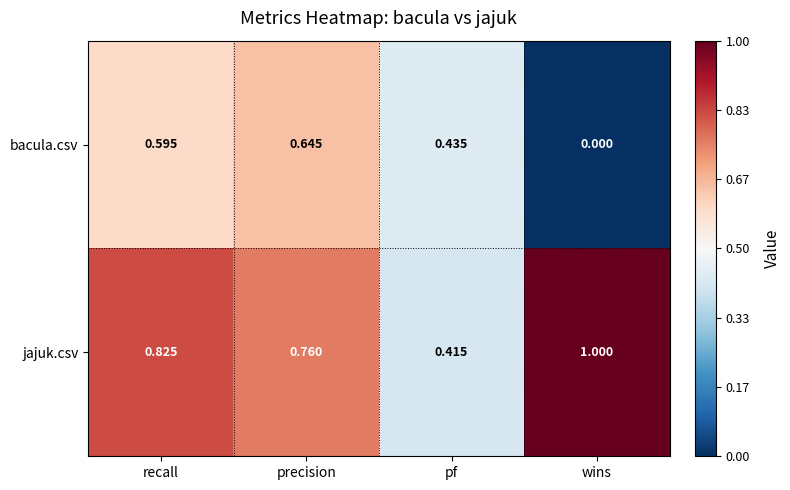

At which label is bacula.csv closest to 0?

wins